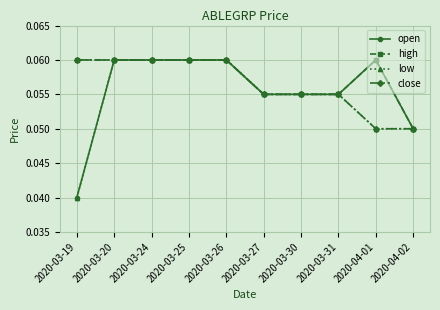

True or false: close has a value of 0.0 at 2020-04-01.

False